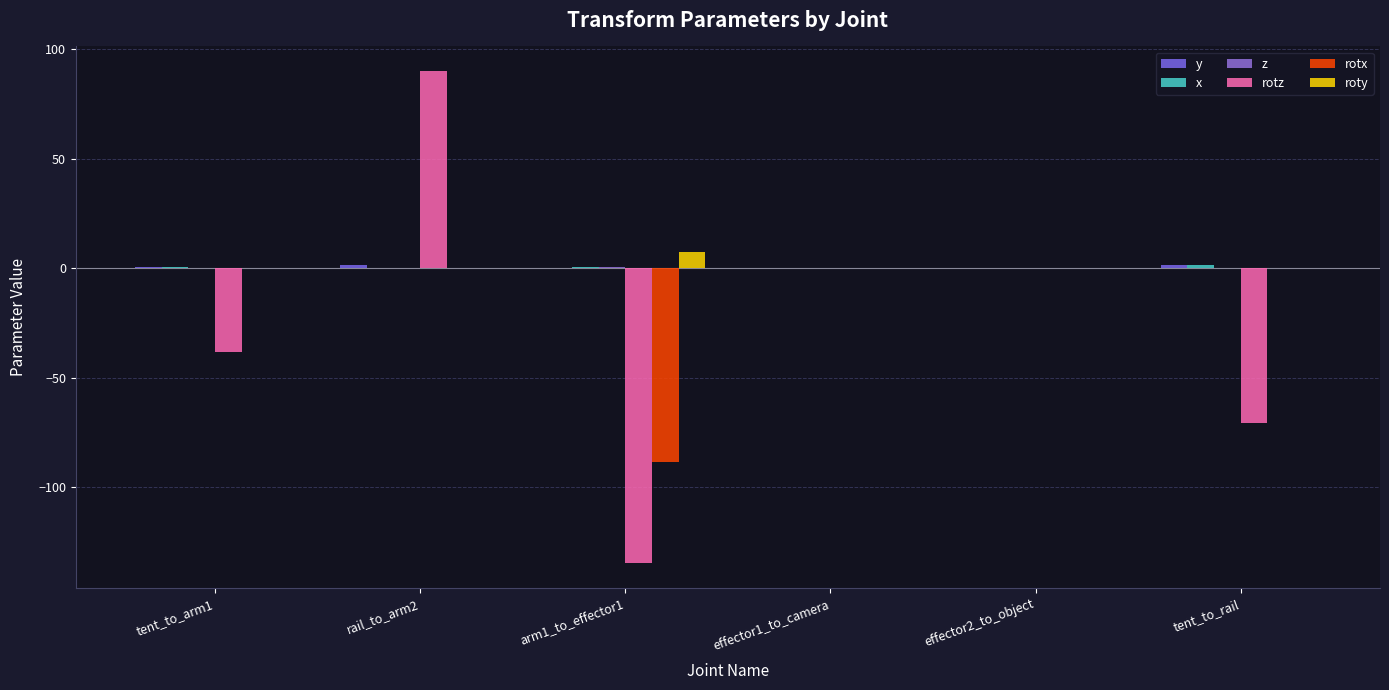

What is the sum of the x values at rail_to_arm2 and tent_to_rail?

1.3